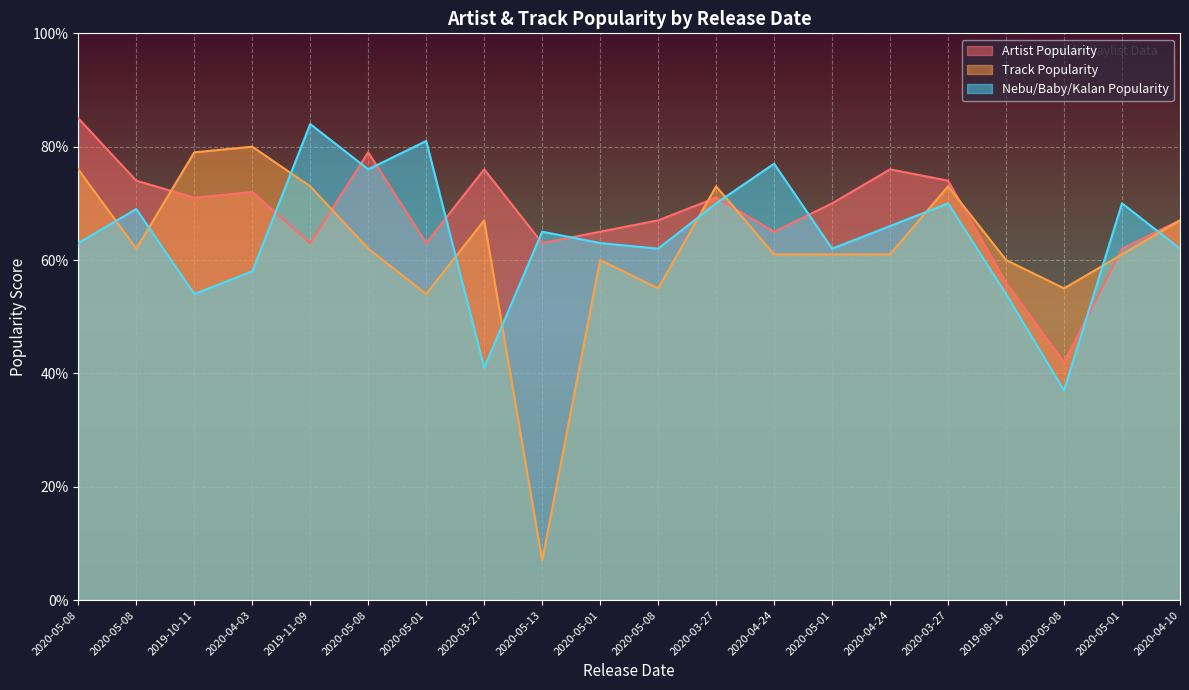

Reading left to right, extract all data points from this chart.

Artist_Popularity: 85	74	71	72	63	79	63	76	63	65	67	71	65	70	76	74	56	42	62	67
Track_Popularity: 76	62	79	80	73	62	54	67	7	60	55	73	61	61	61	73	60	55	61	67
Artist_Popularity_2: 63	69	54	58	84	76	81	41	65	63	62	70	77	62	66	70	54	37	70	62